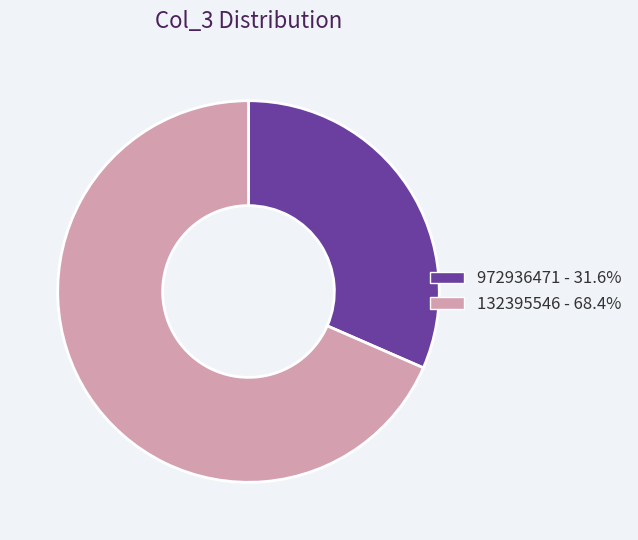

Rank the categories by value from lowest to highest.

972936471, 132395546